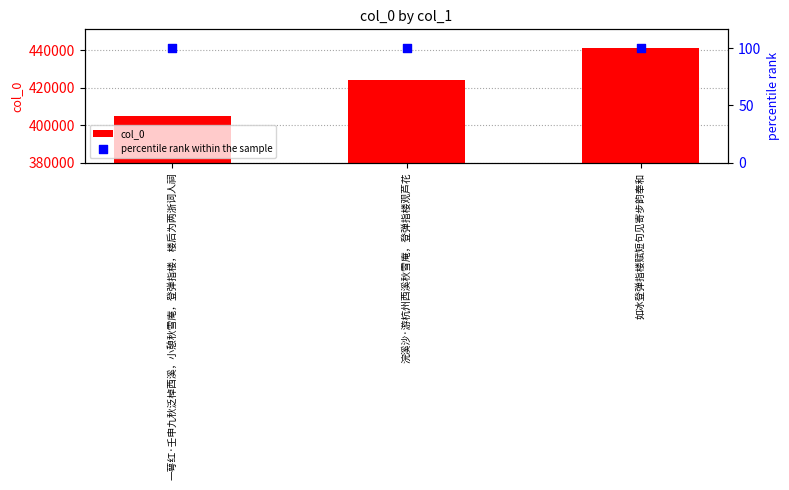

Which series contains the highest Y value?

col_0